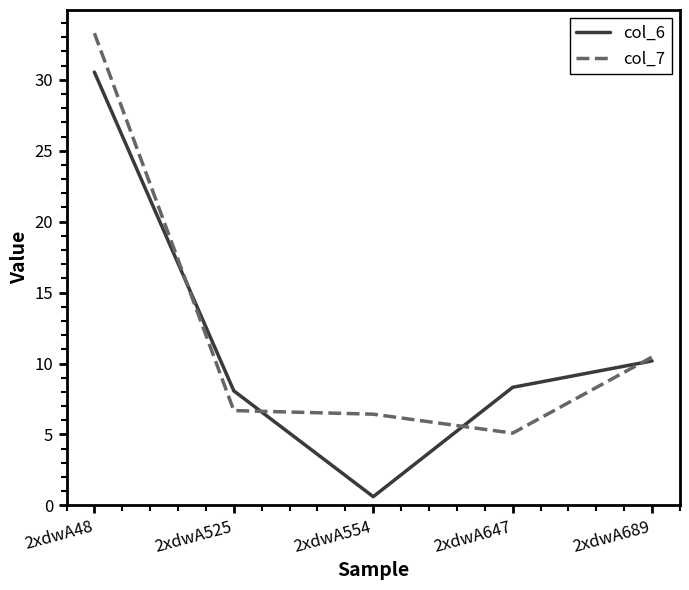

Which series has the largest range (max minus min)?

col_6